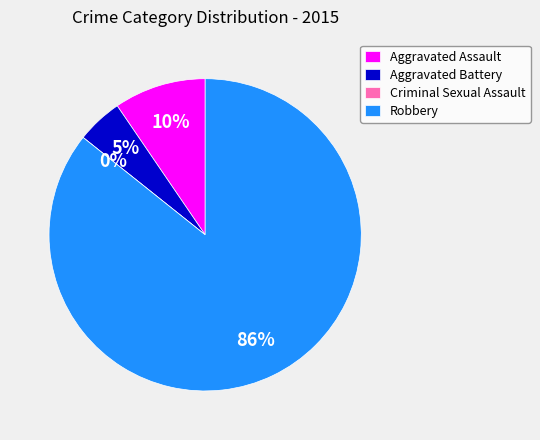

What is the change in value from Aggravated Assault to Criminal Sexual Assault?

-2